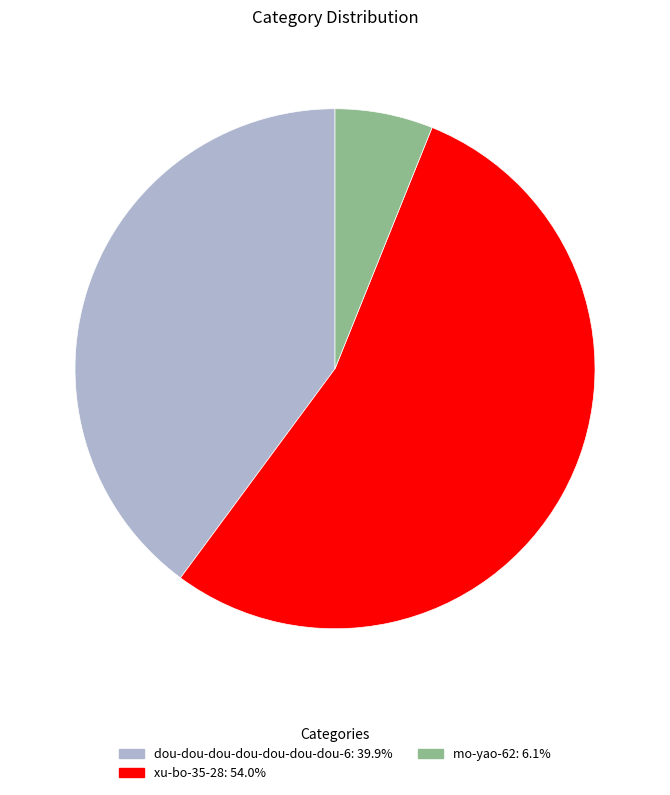

True or false: dou-dou-dou-dou-dou-dou-dou-6 accounts for 52% of the total.

False